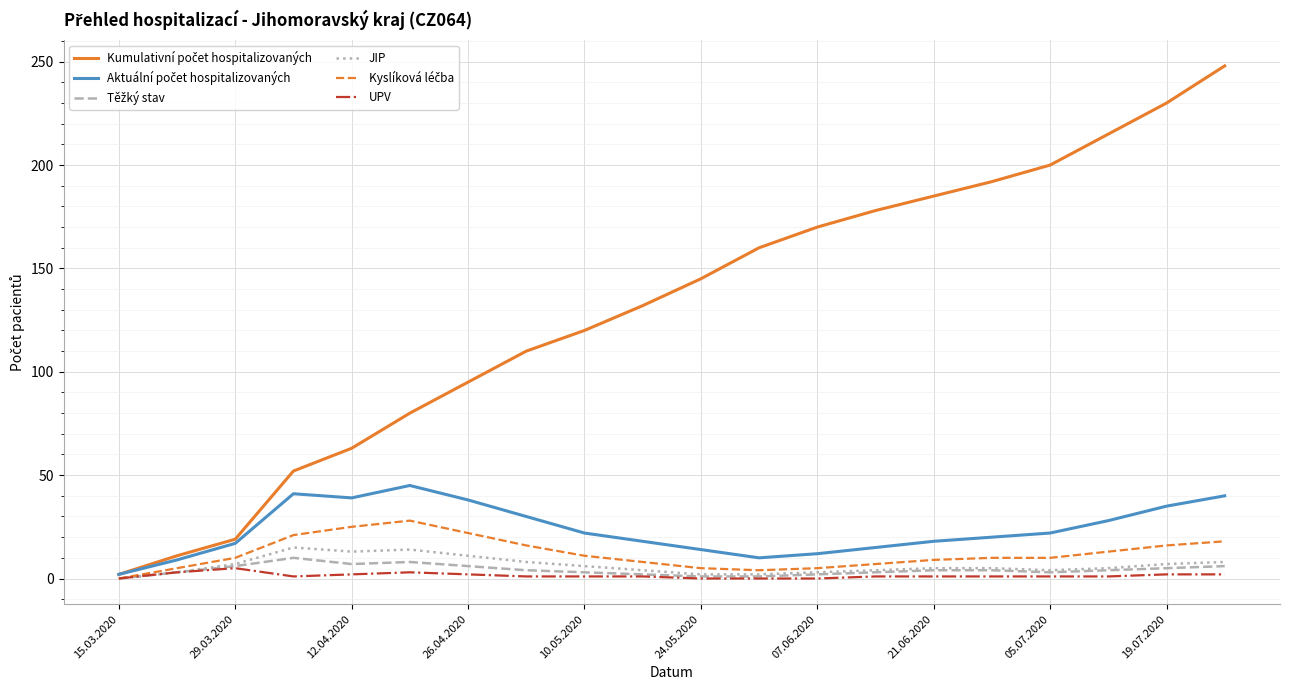

What is the highest value of the JIP series?

15